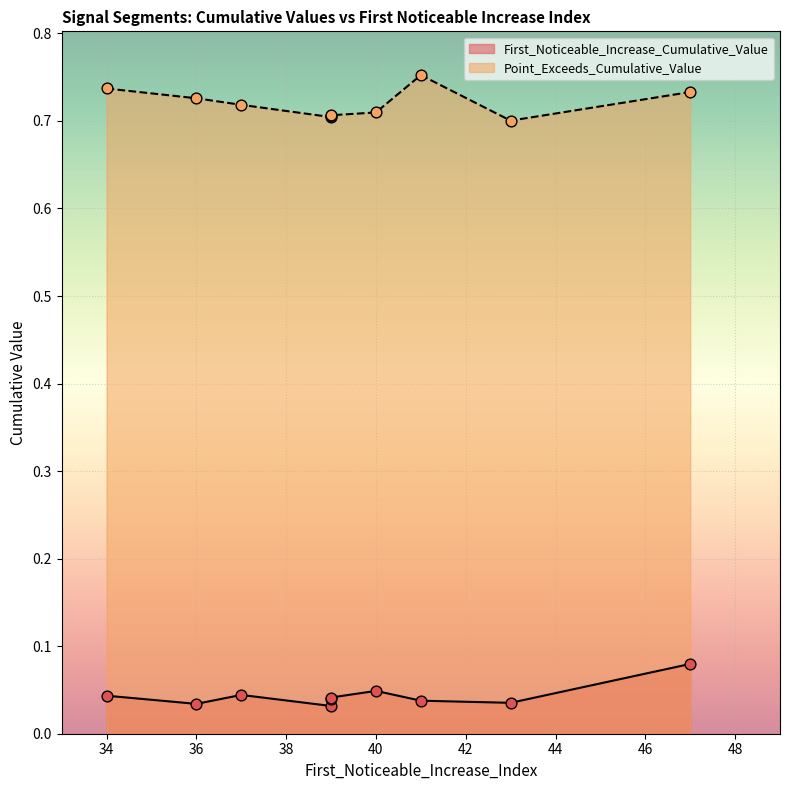

Which series has the largest total across all categories?

Point_Exceeds_Cumulative_Value